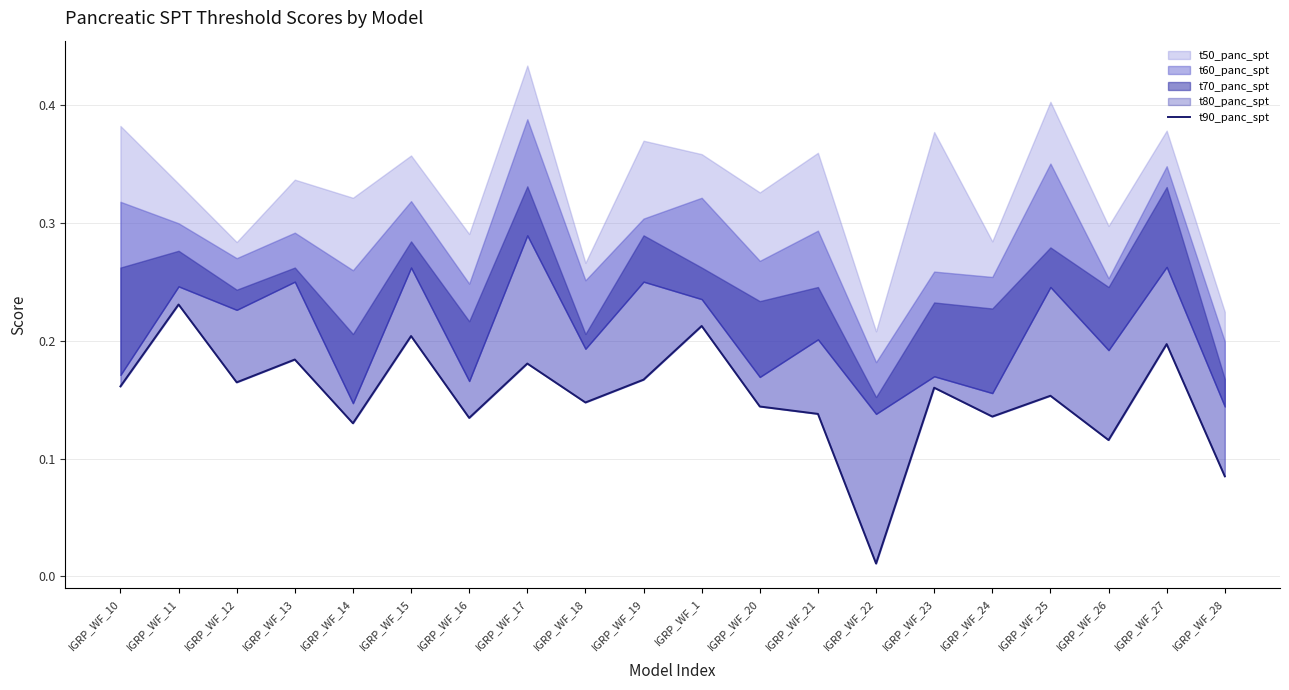

Reading left to right, list all the values displayed in this chart.

IGRP_WF_10=0.2	IGRP_WF_11=0.2	IGRP_WF_12=0.2	IGRP_WF_13=0.2	IGRP_WF_14=0.1	IGRP_WF_15=0.2	IGRP_WF_16=0.1	IGRP_WF_17=0.2	IGRP_WF_18=0.1	IGRP_WF_19=0.2	IGRP_WF_1=0.2	IGRP_WF_20=0.1	IGRP_WF_21=0.1	IGRP_WF_22=0.0	IGRP_WF_23=0.2	IGRP_WF_24=0.1	IGRP_WF_25=0.2	IGRP_WF_26=0.1	IGRP_WF_27=0.2	IGRP_WF_28=0.1